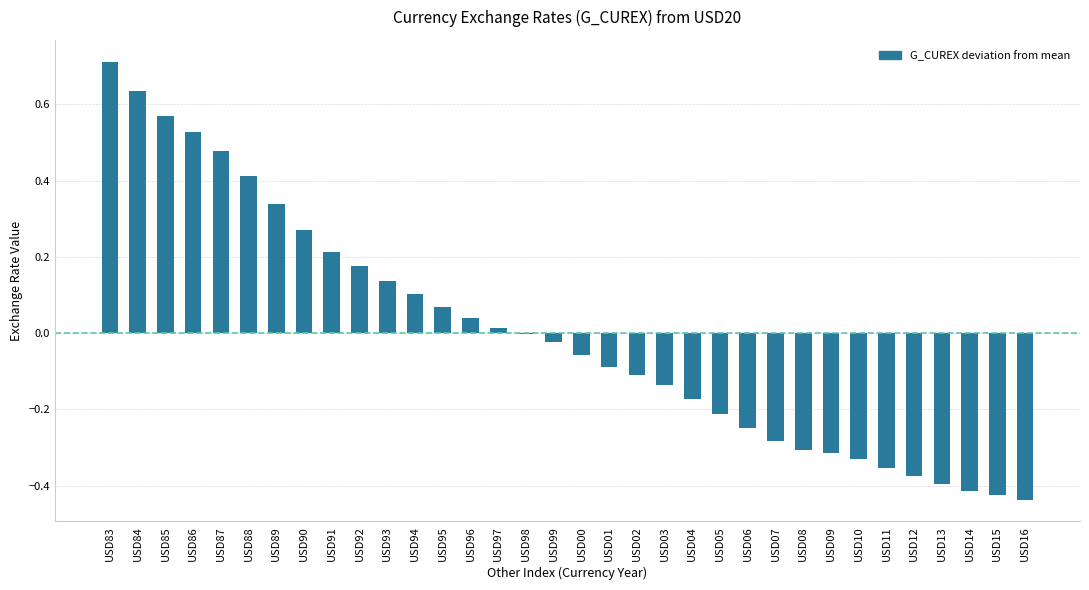

What is the change in value from USD83 to USD93?

-0.6